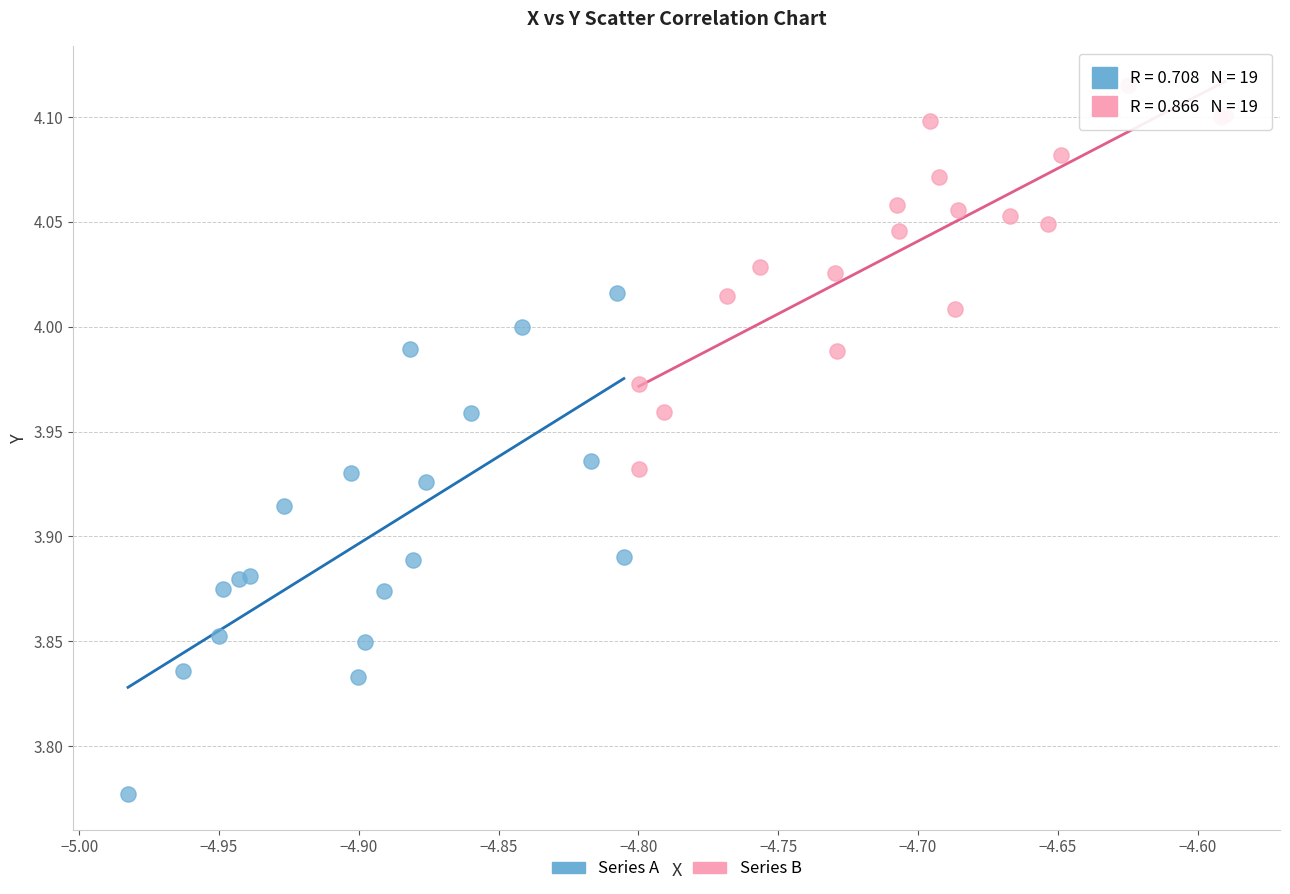

Which series has the largest Y range (max minus min)?

Series A